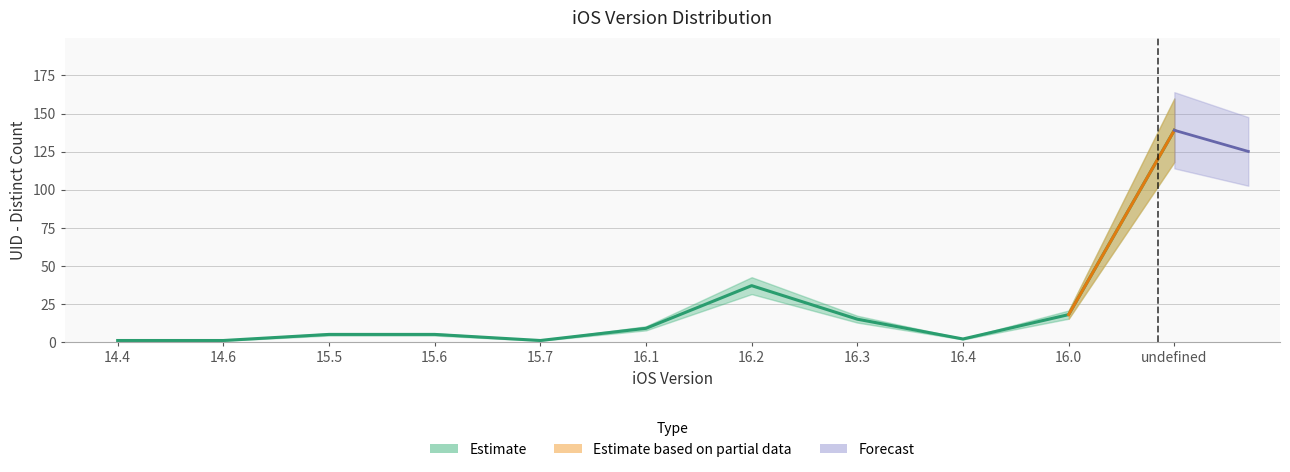

What position from the right is 16.4?

3